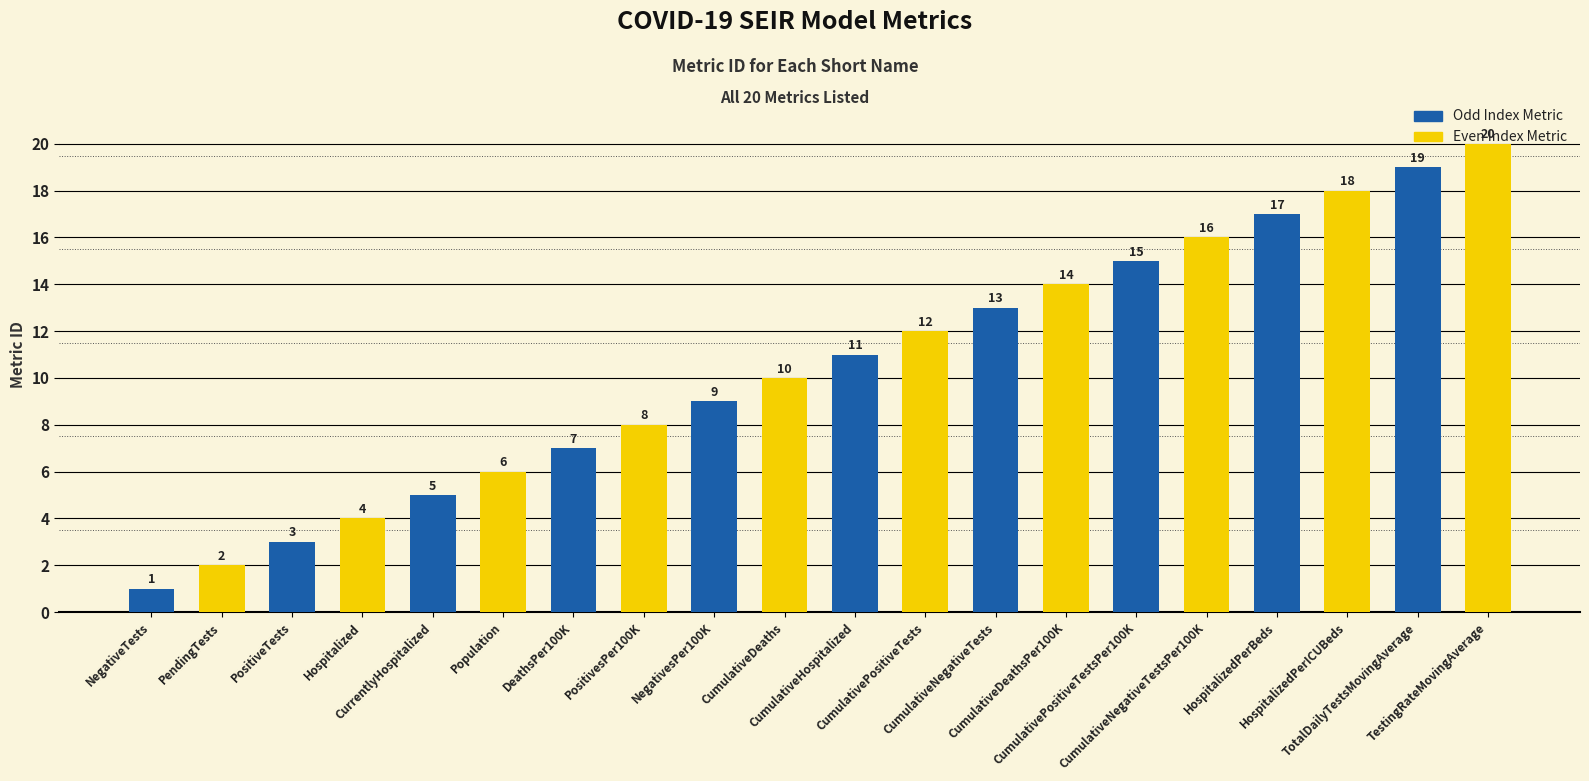

Reading left to right, list all the values displayed in this chart.

NegativeTests=1	PendingTests=2	PositiveTests=3	Hospitalized=4	CurrentlyHospitalized=5	Population=6	DeathsPer100K=7	PositivesPer100K=8	NegativesPer100K=9	CumulativeDeaths=10	CumulativeHospitalized=11	CumulativePositiveTests=12	CumulativeNegativeTests=13	CumulativeDeathsPer100K=14	CumulativePositiveTestsPer100K=15	CumulativeNegativeTestsPer100K=16	HospitalizedPerBeds=17	HospitalizedPerICUBeds=18	TotalDailyTestsMovingAverage=19	TestingRateMovingAverage=20